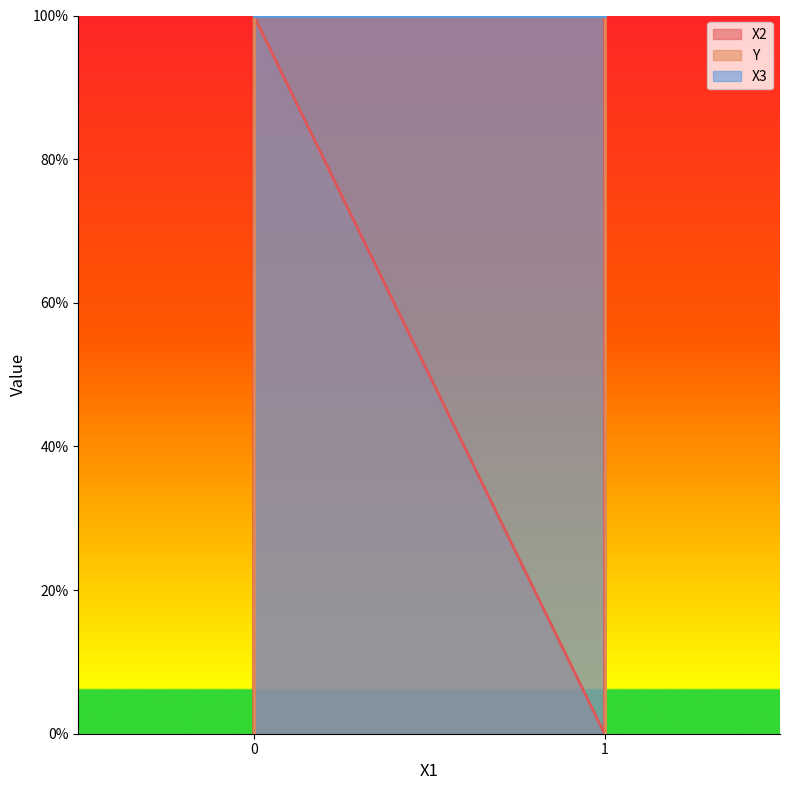

Which series ends up on top after the final intersection of X2 and Y?

X2